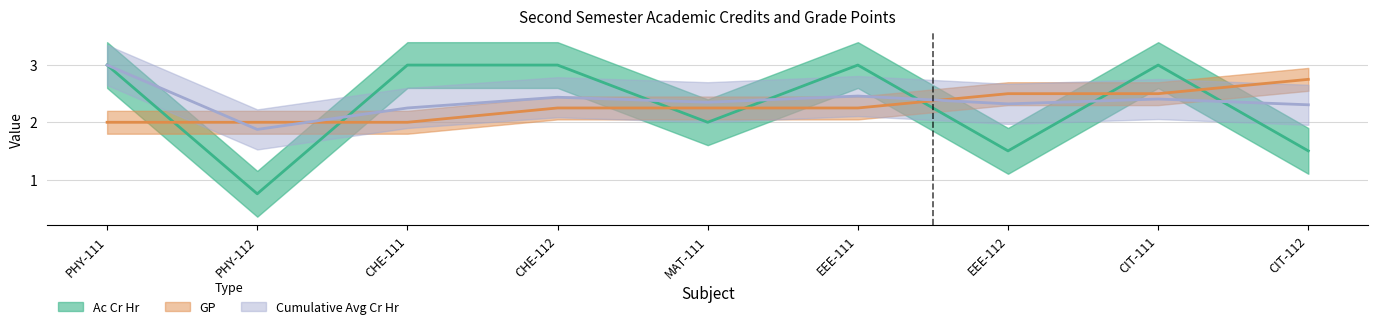

Which category has the lowest value in the GP series?

PHY-111